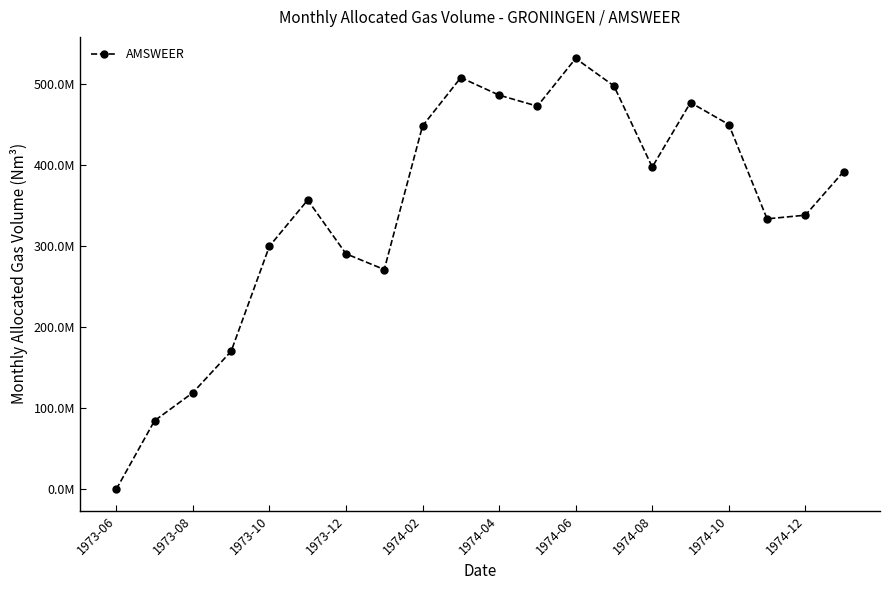

Reading left to right, what are all the values shown in this chart?

182450	84617340	119101510	170094820	299532780	356425700	290245630	270835280	447681070	507261430	485666610	472072230	530884500	497001450	397050540	476526480	449476100	333277600	337774810	391553030